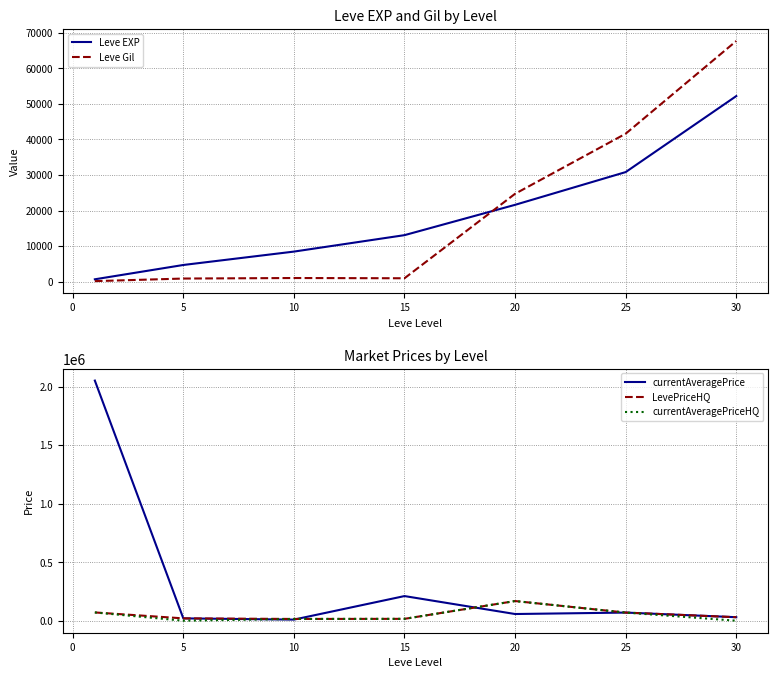

What is the highest value of the LevePriceHQ series?

168000.0